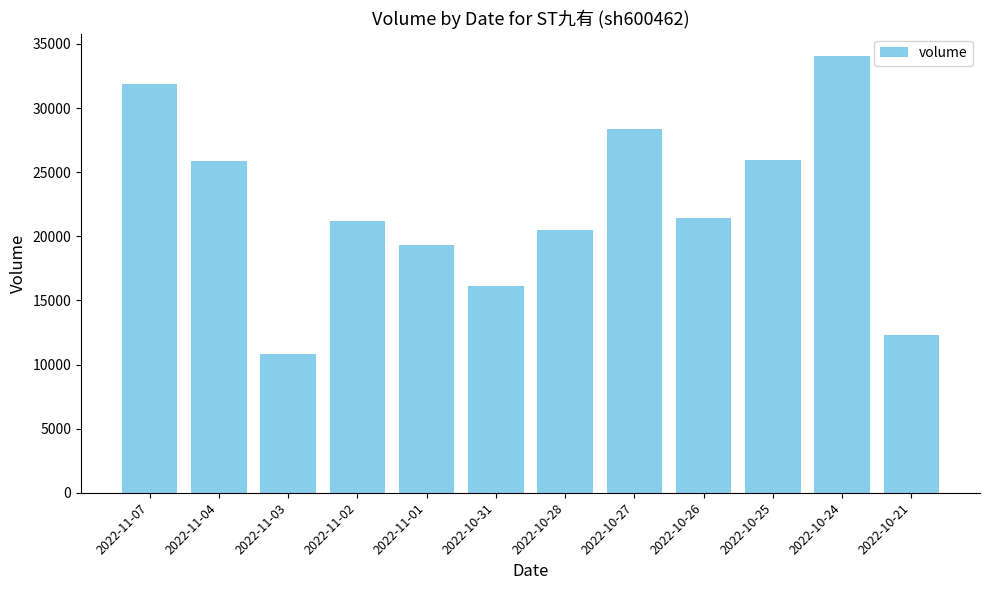

Which has a higher value, 2022-10-31 or 2022-11-04?

2022-11-04